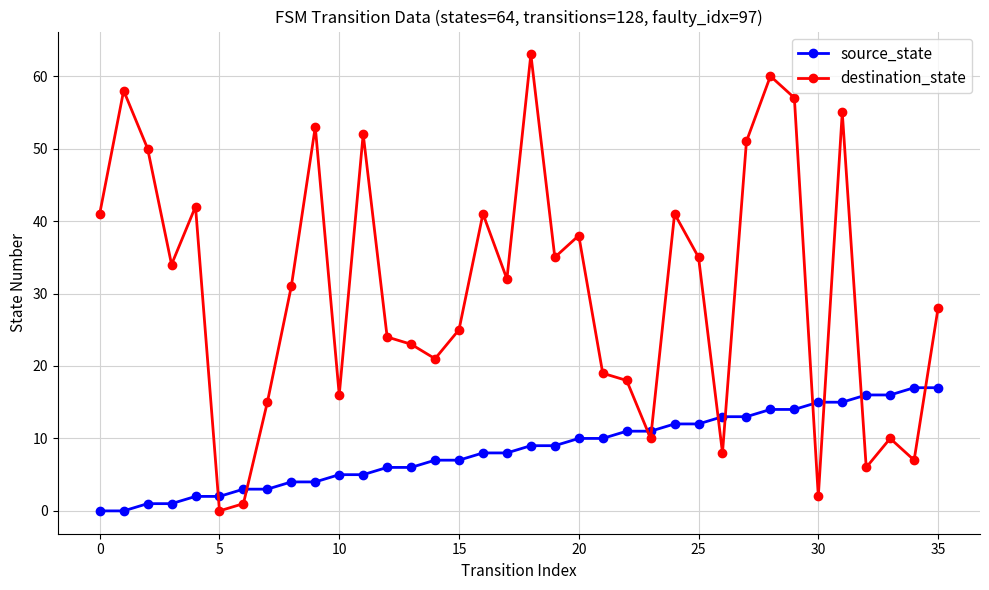

What is the average value of the destination_state series?

31